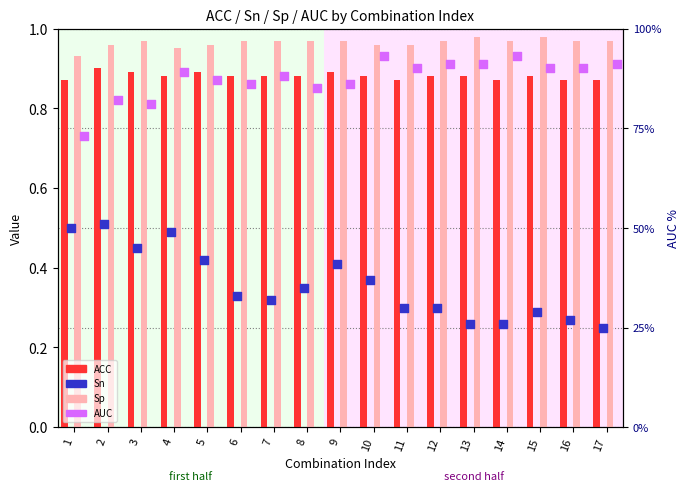

At which category is the sum across all series the highest?

4